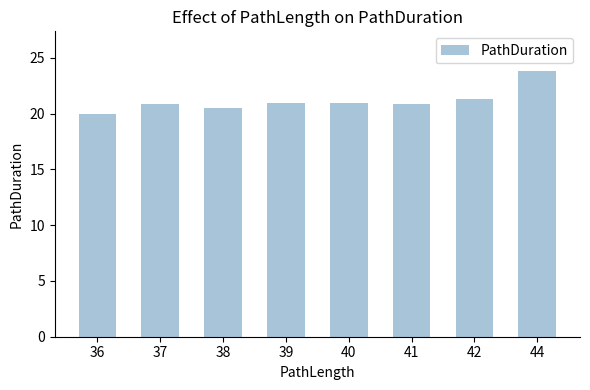

How many bars are there in total?

8